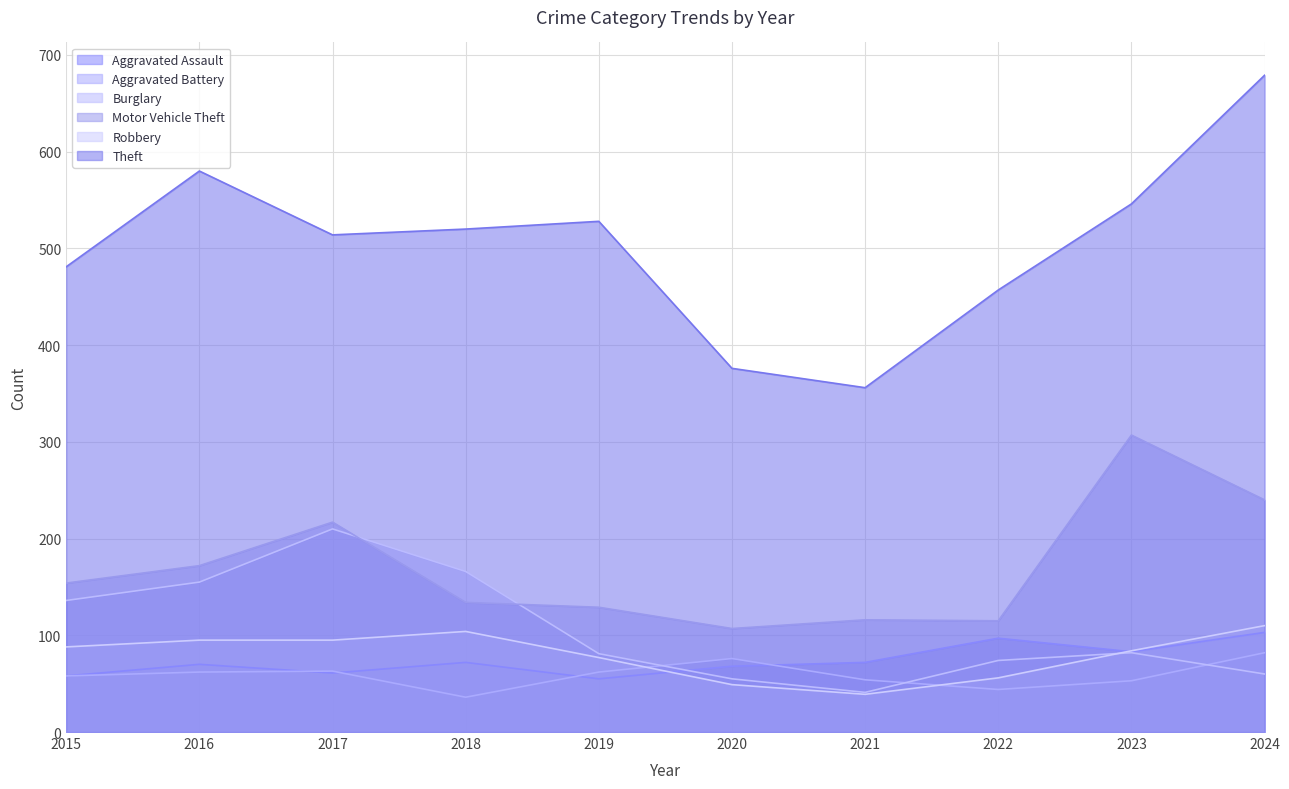

What is the difference between the highest and lowest values at 2023?

493